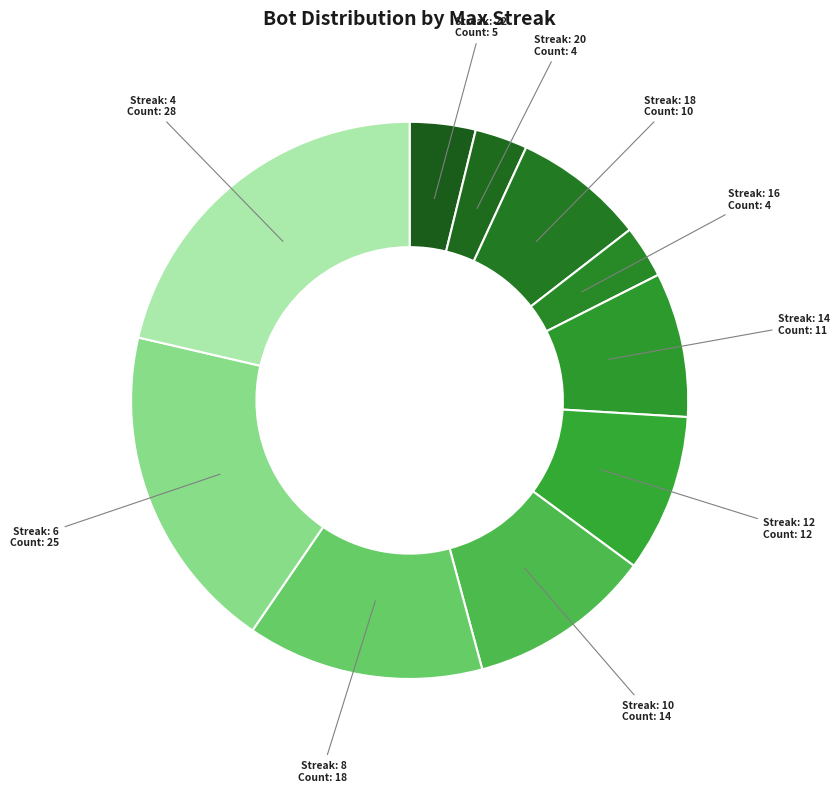

How many slices are in this pie chart?

10